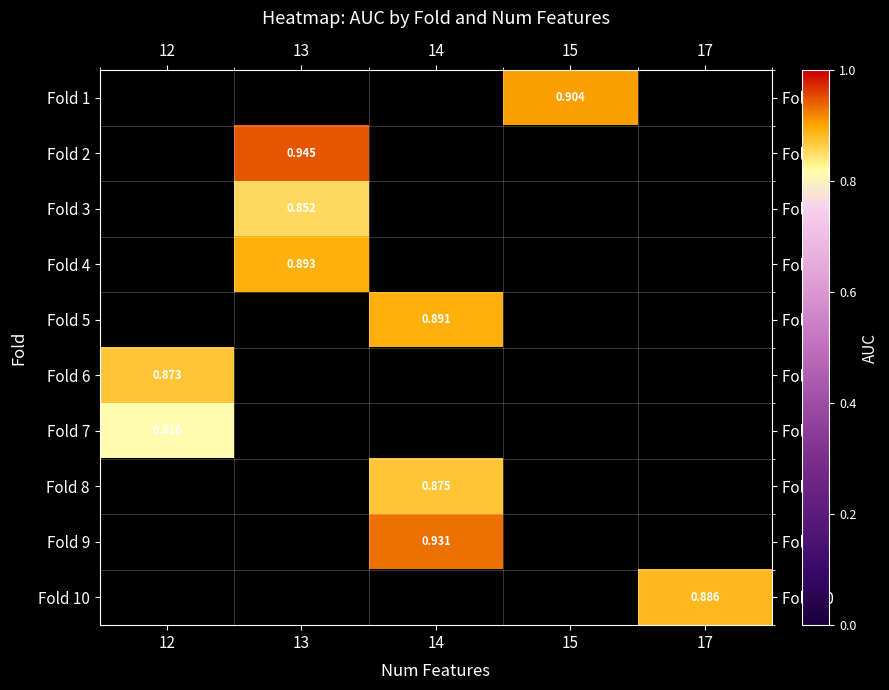

Is the value of Fold 10 at 17 greater than the value of Fold 8 at 14?

Yes